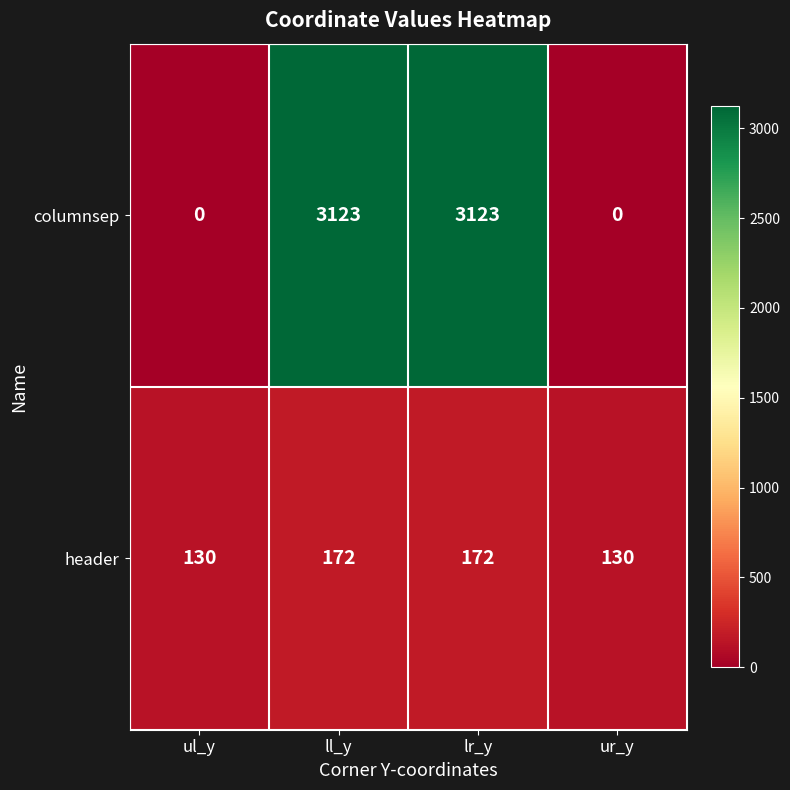

True or false: columnsep has a value of 3123 at ll_y.

True